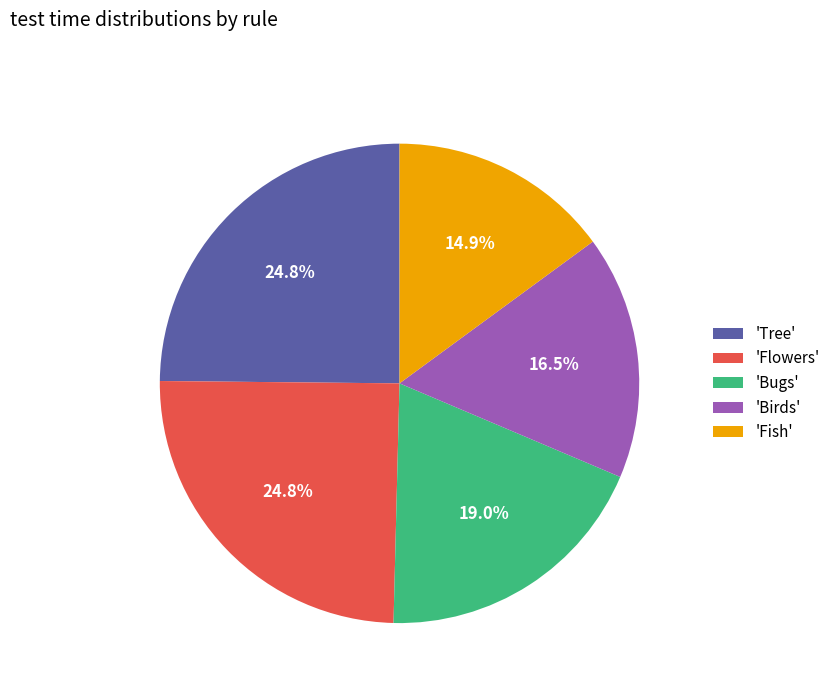

Which category has the smallest portion of the pie?

'Fish'